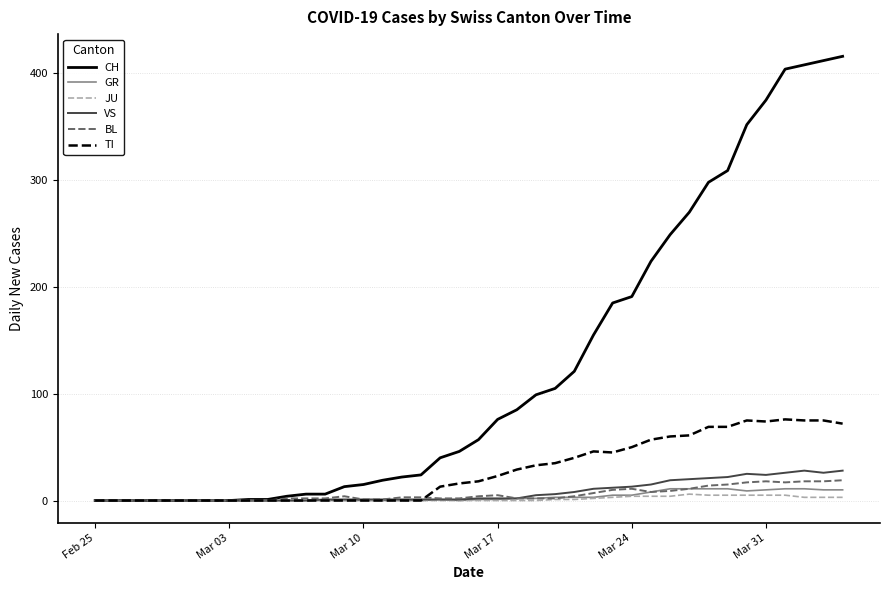

What is the difference between the maximum and minimum values in the VS series?

28